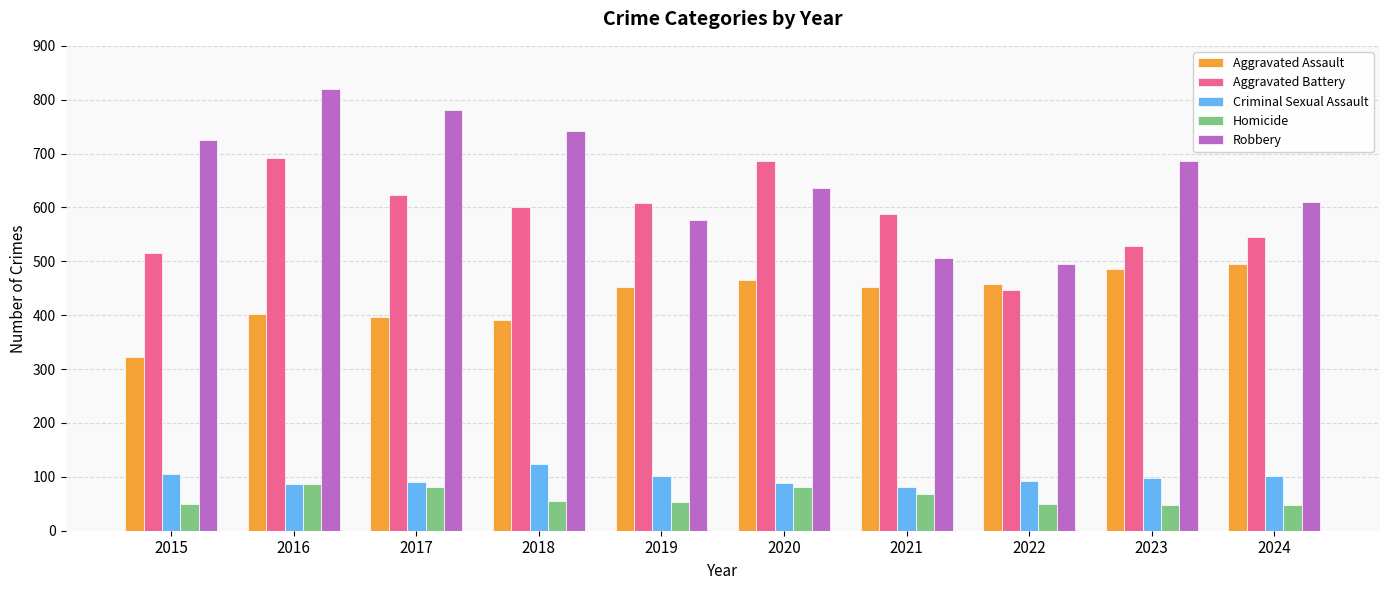

What is the minimum value for Robbery?

495